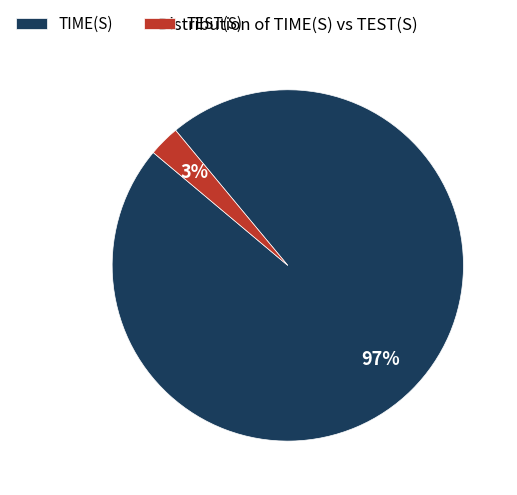

Which category accounts for the majority?

TIME(S)